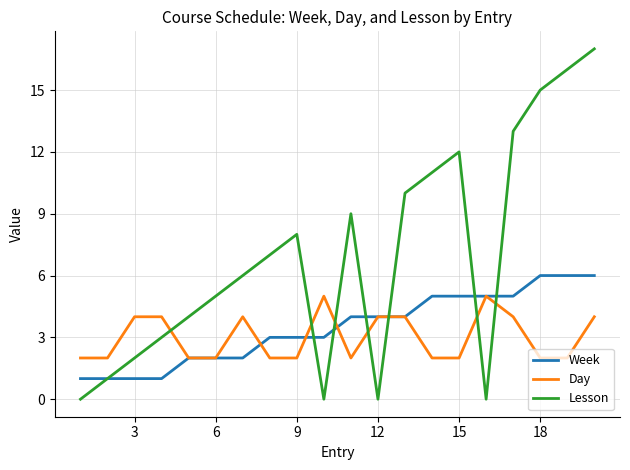

What is the highest value of the Day series?

5